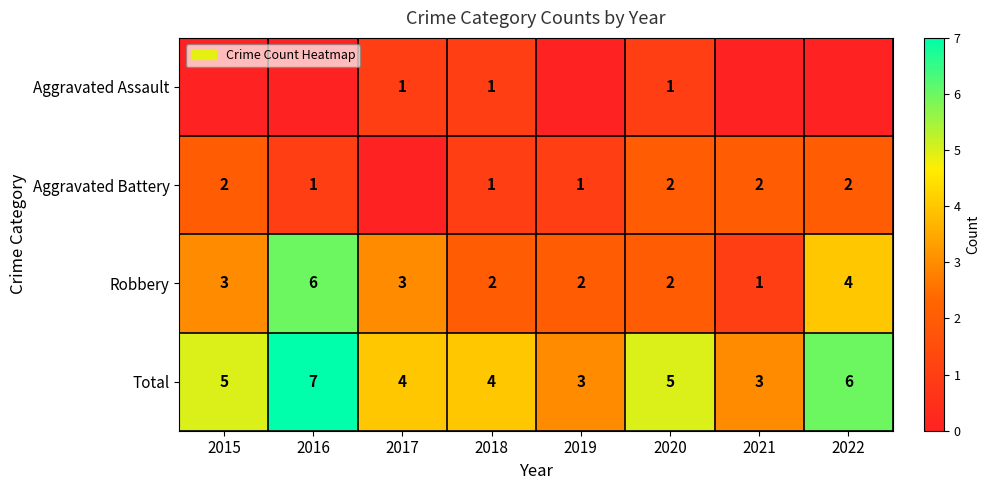

What is the difference between the maximum and minimum values in the Robbery series?

5